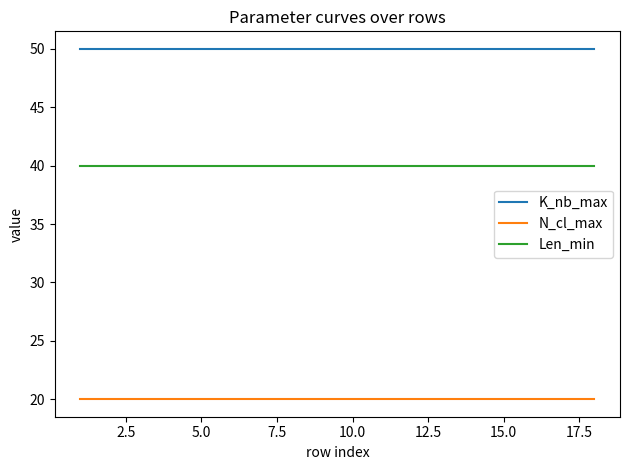

What is the greatest value displayed?

50